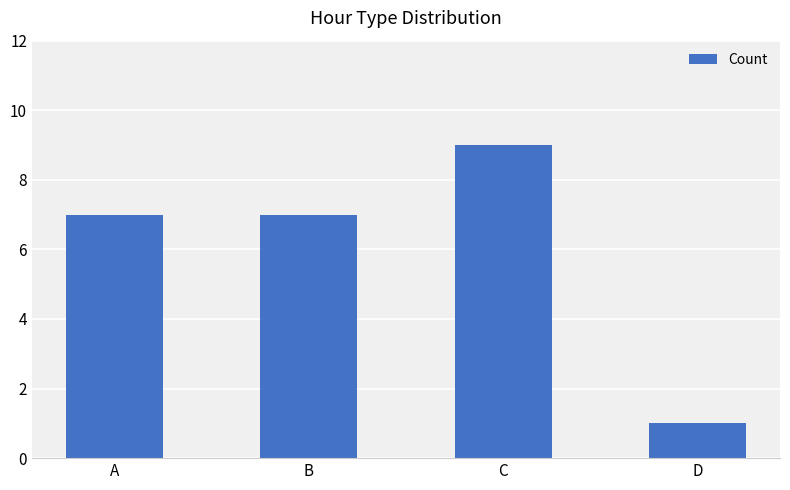

What is the approximate value at B?

7